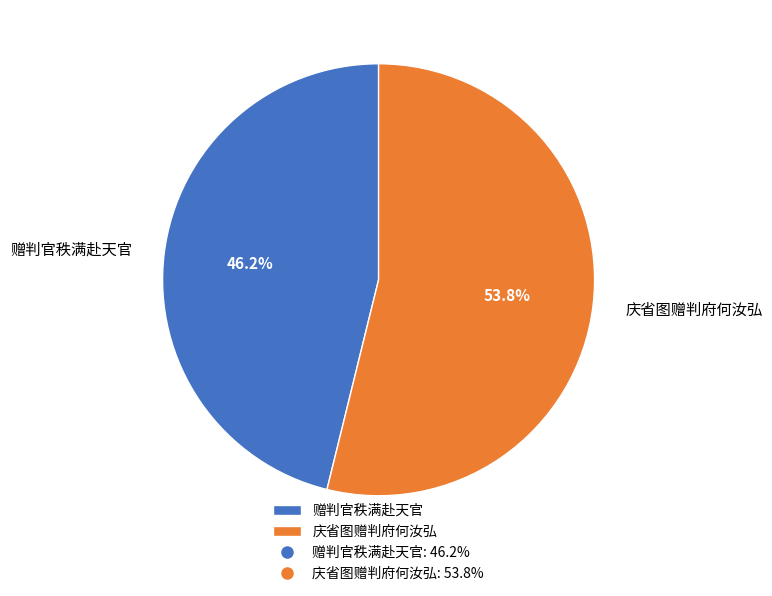

What is the ratio of the value at 赠判官秩满赴天官 to the value at 庆省图赠判府何汝弘?

0.9